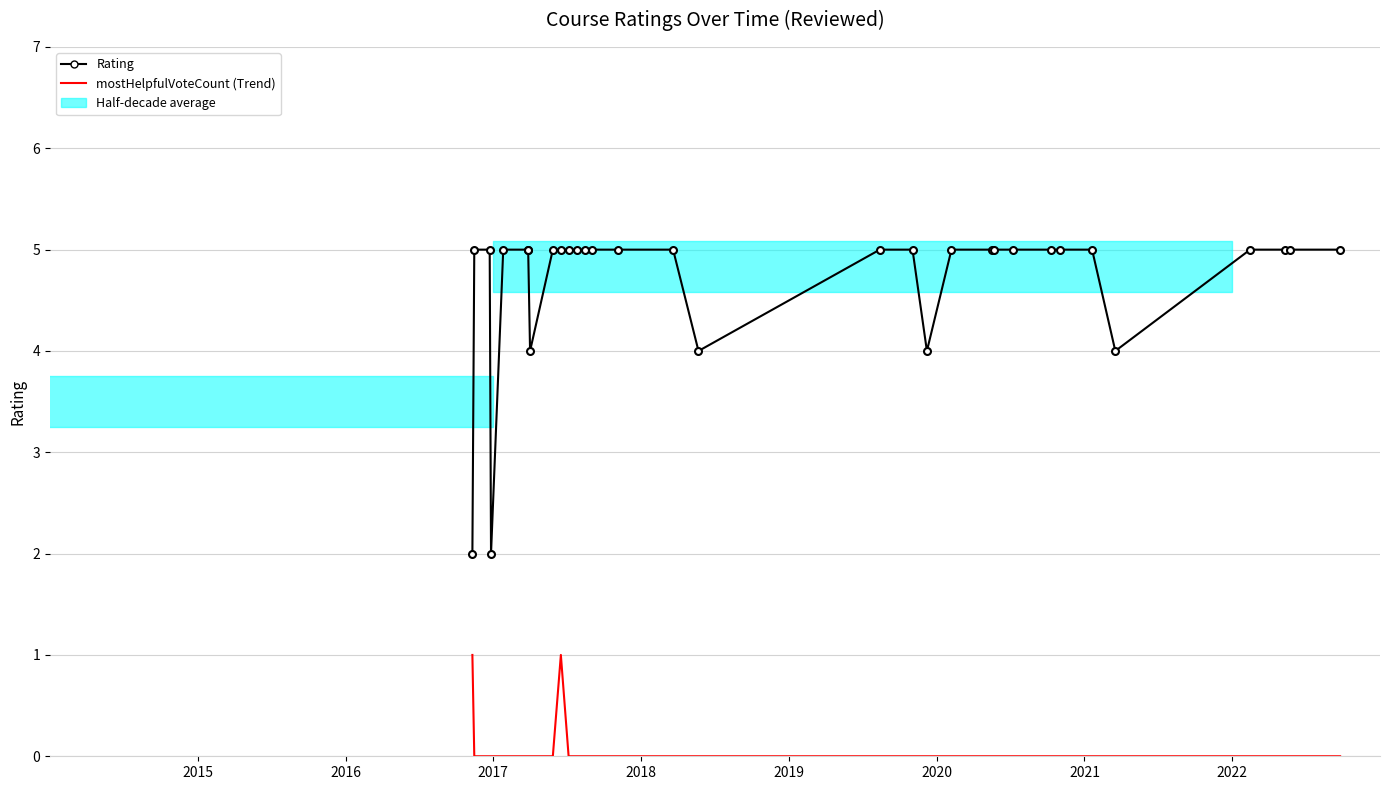

Which label corresponds to the smallest value in the chart?

2016